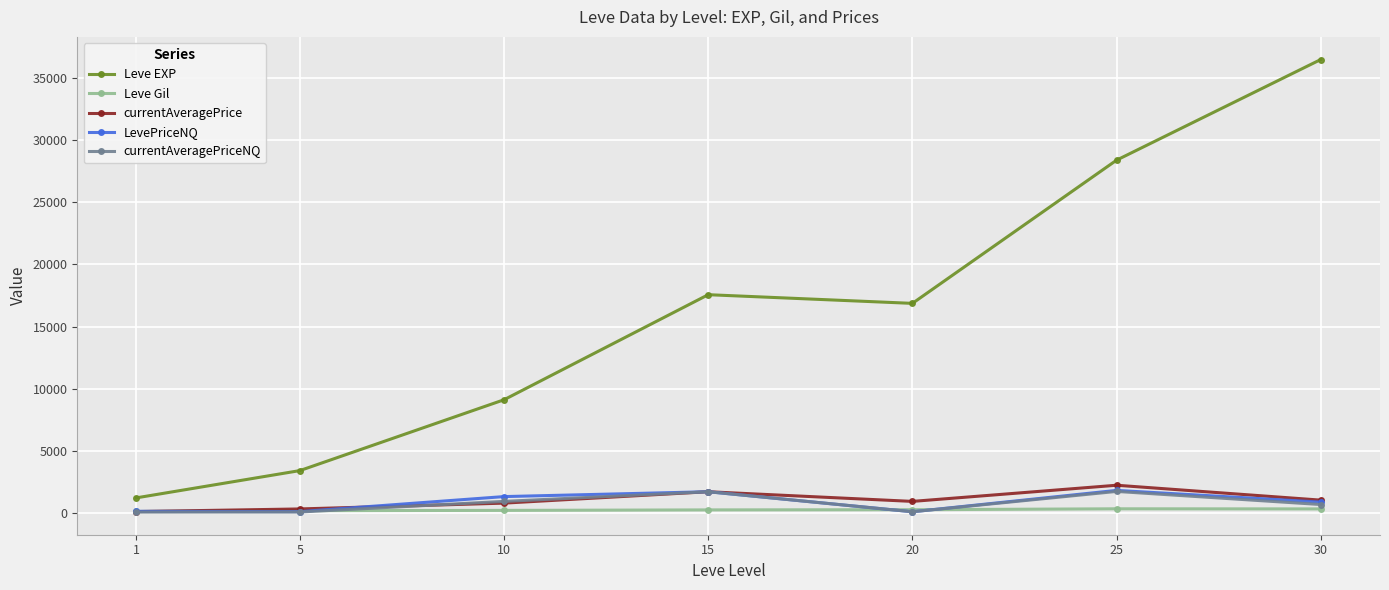

At which label is Leve EXP closest to 18852?

15